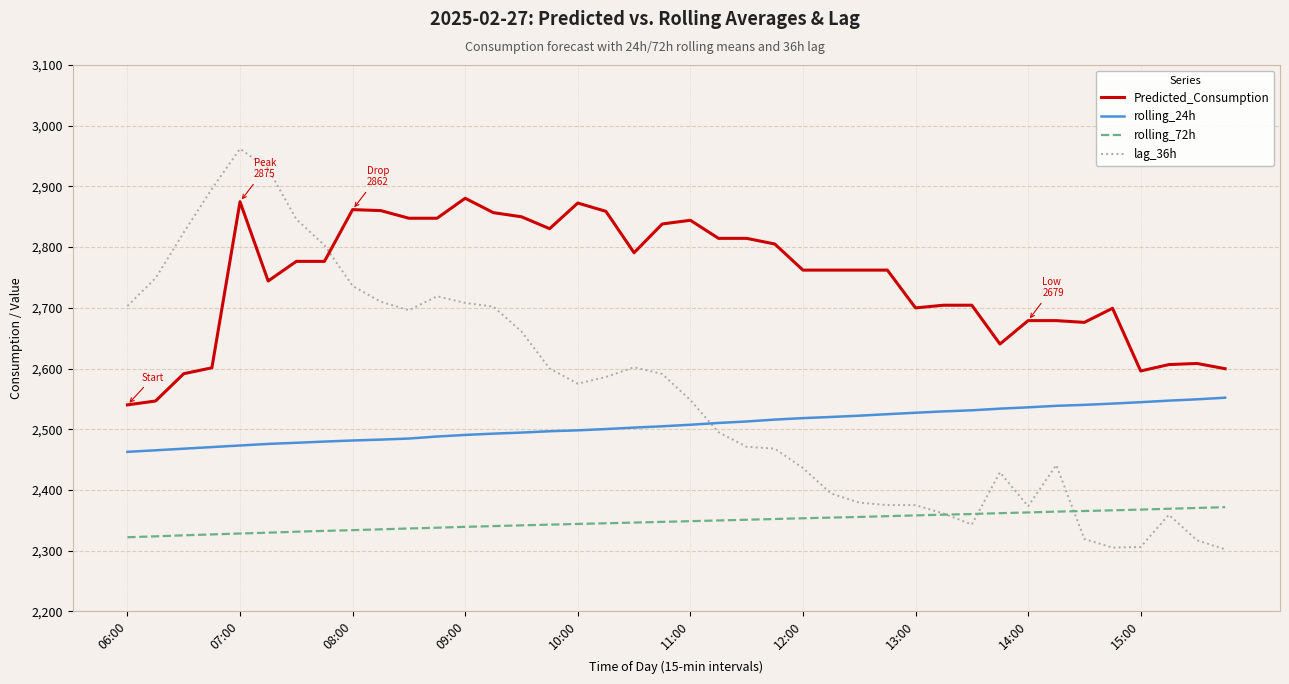

Which series has the largest range (max minus min)?

lag_36h